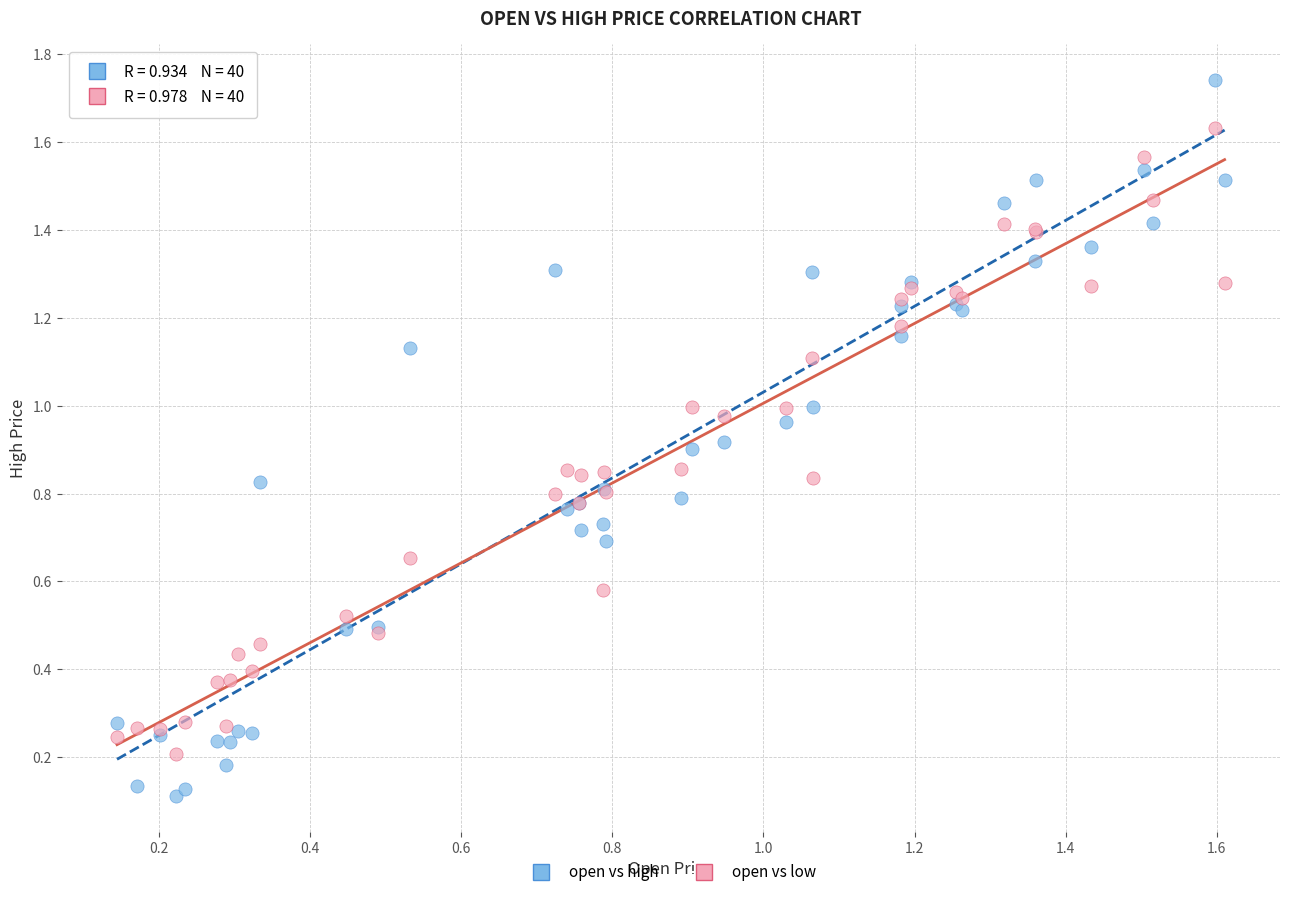

What are all the series names shown in the legend?

open vs high, open vs low